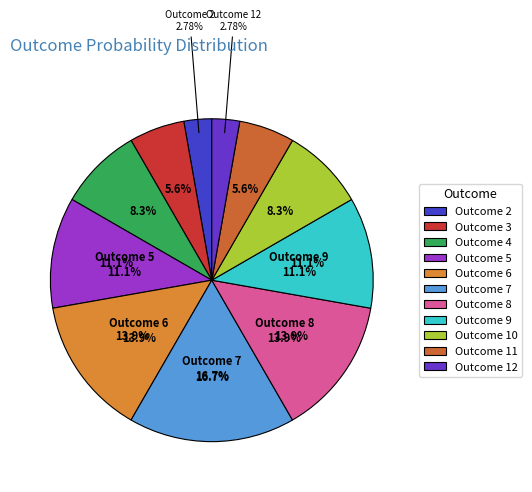

To the nearest percent, what is the combined percentage of 10 and 2?

11%